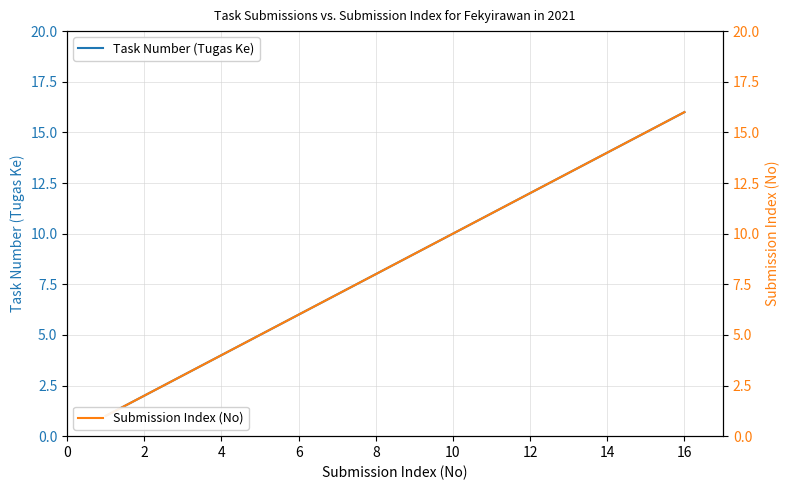

The Task Number (Tugas Ke) series shows 12 at 12. True or false?

True